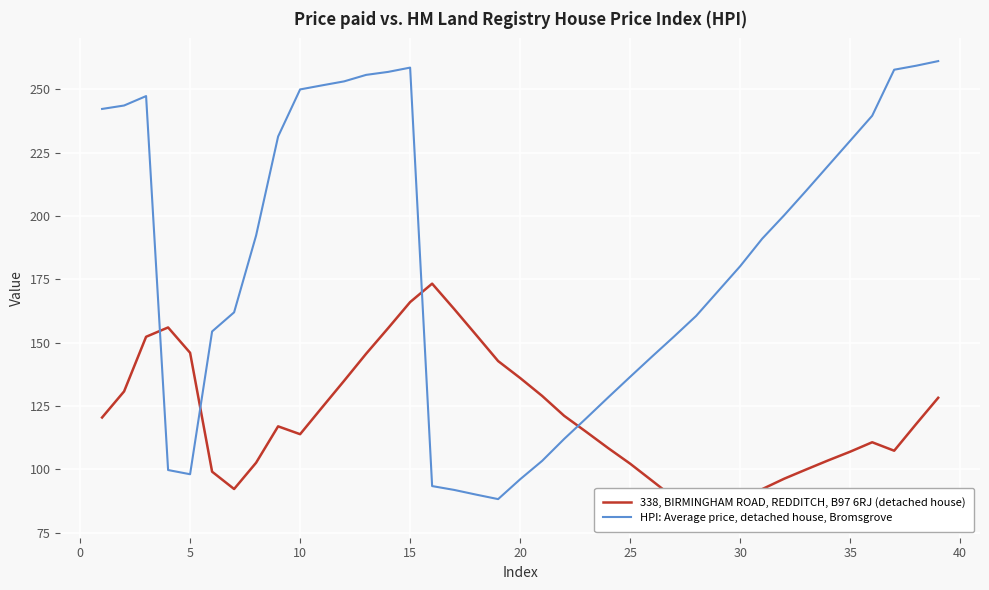

In 338, BIRMINGHAM ROAD, REDDITCH, B97 6RJ (detached house), how many points are higher than both neighbors (excluding endpoints)?

4